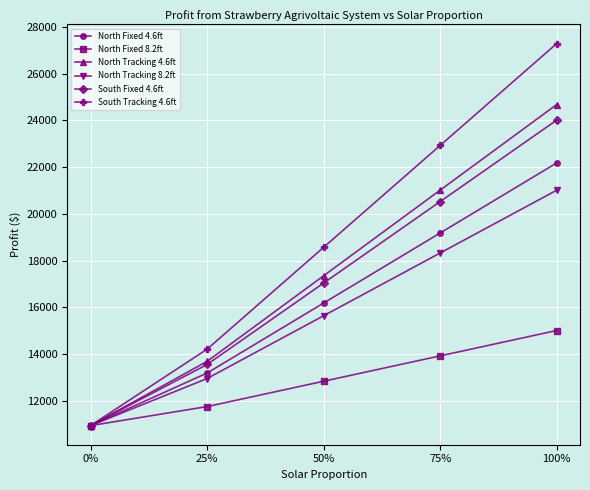

Reading left to right, what are all the values shown in this chart?

North Fixed 4.6ft: 10941	13190	16186	19184	22181
North Fixed 8.2ft: 10941	11756	12840	13926	15011
North Tracking 4.6ft: 10941	13690	17353	21017	24680
North Tracking 8.2ft: 10941	12956	15642	18328	21014
South Fixed 4.6ft: 10941	13557	17042	20528	24014
South Tracking 4.6ft: 10941	14211	18570	22930	27289